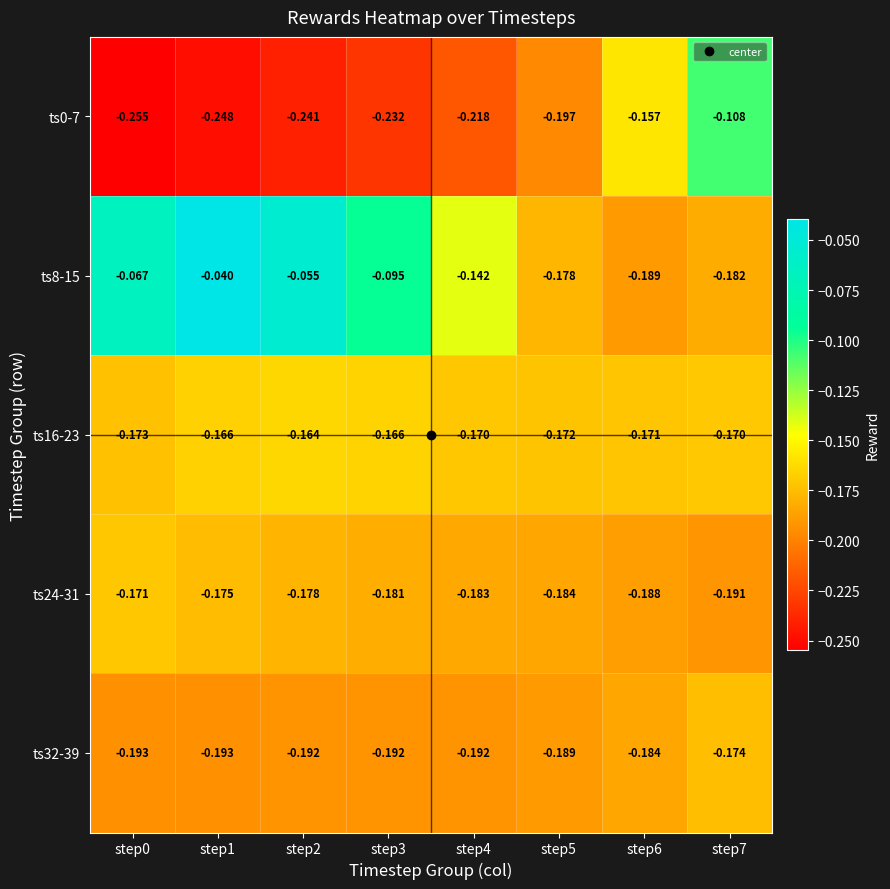

Is the value of ts0-7 at step5 greater than the value of ts8-15 at step5?

No